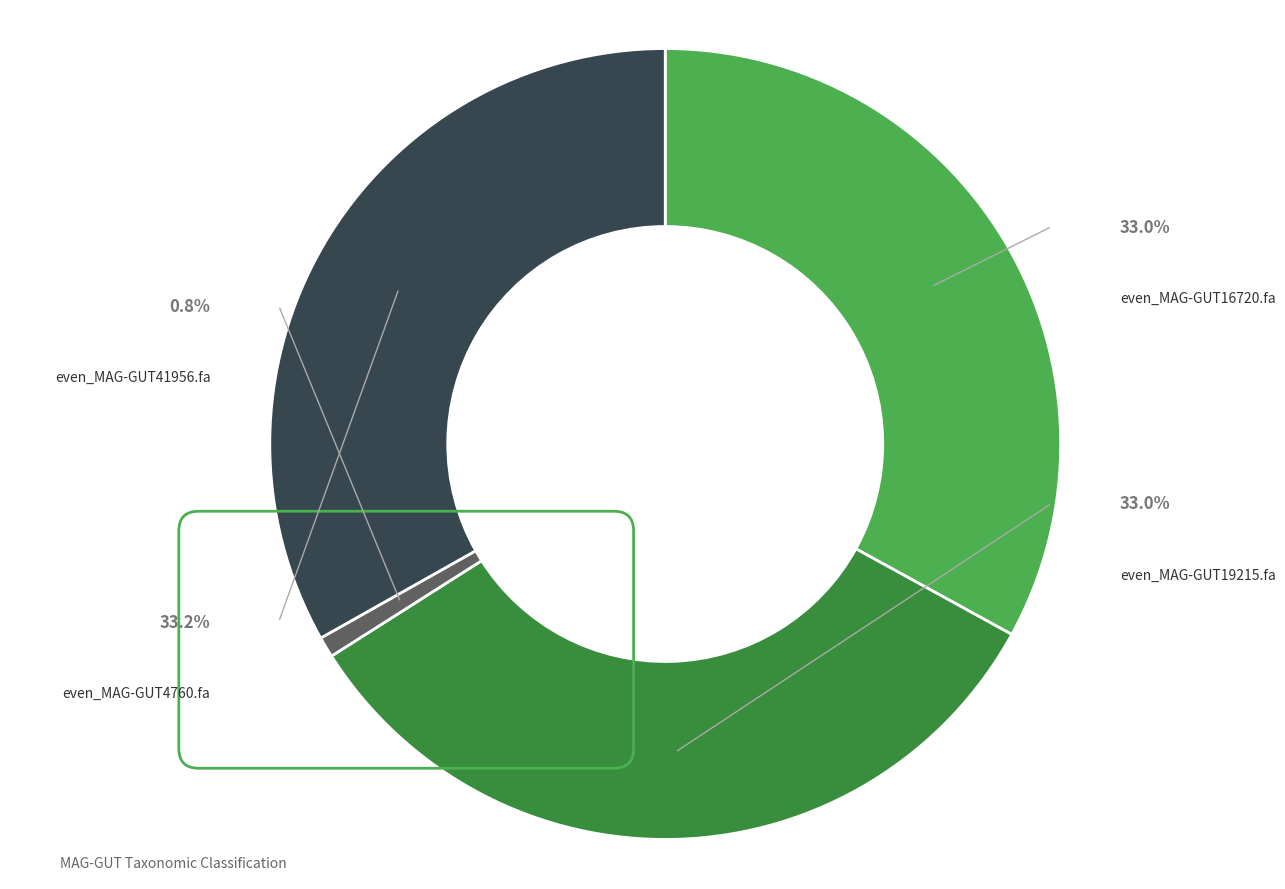

How many segments does this pie chart have?

4